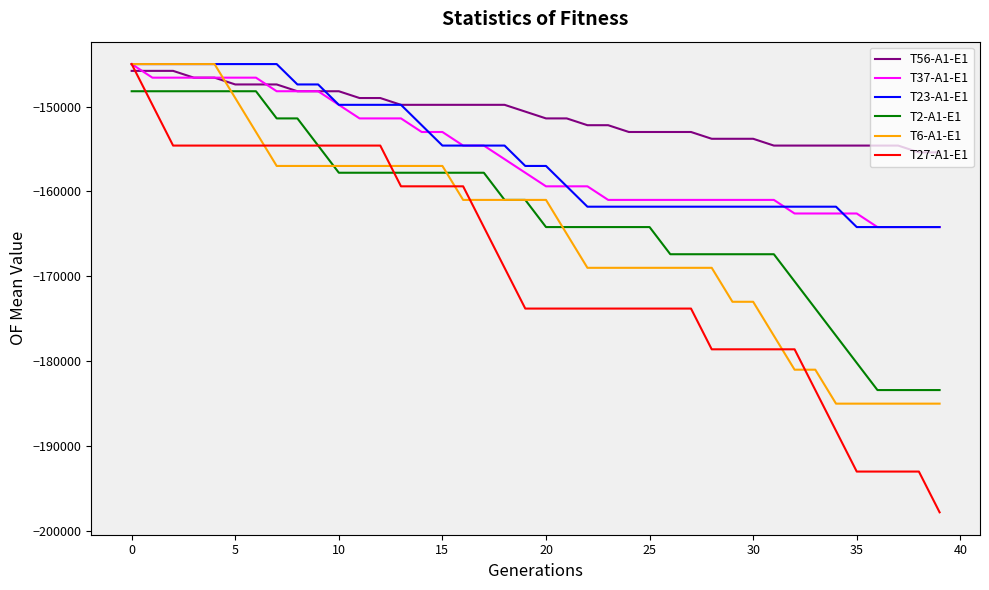

True or false: T37-A1-E1 and T2-A1-E1 cross at least once.

False